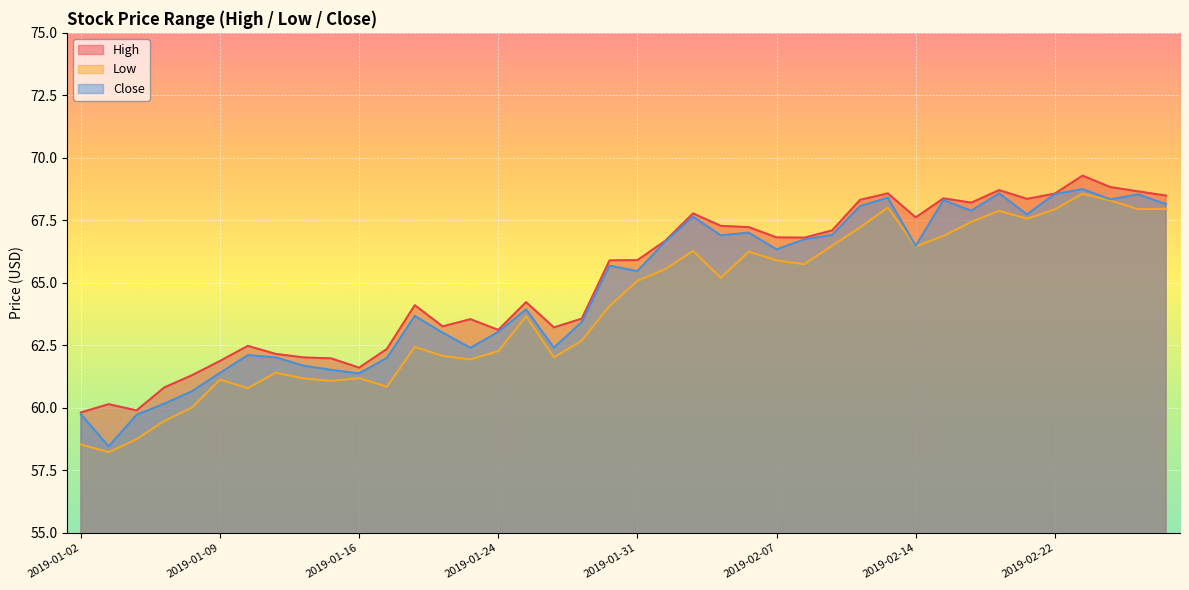

What position from the left is 2019-02-13?

30